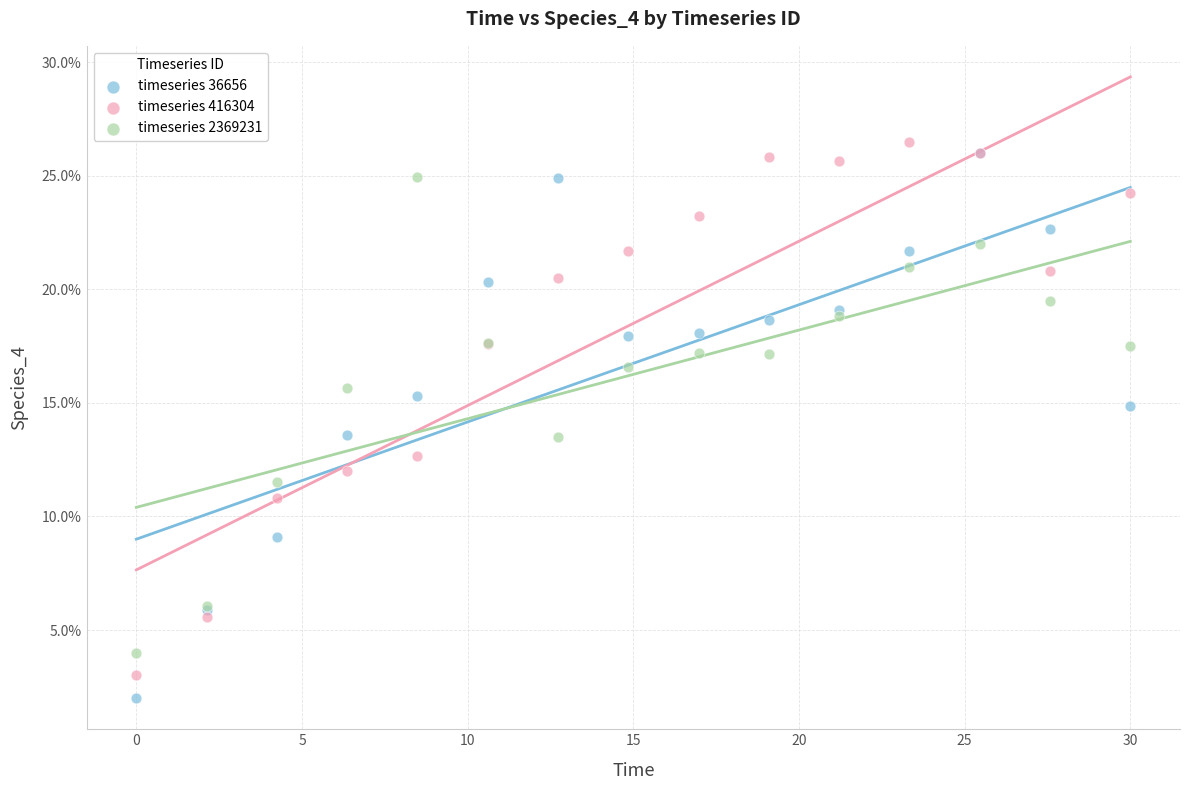

Which series has the largest Y range (max minus min)?

timeseries 36656